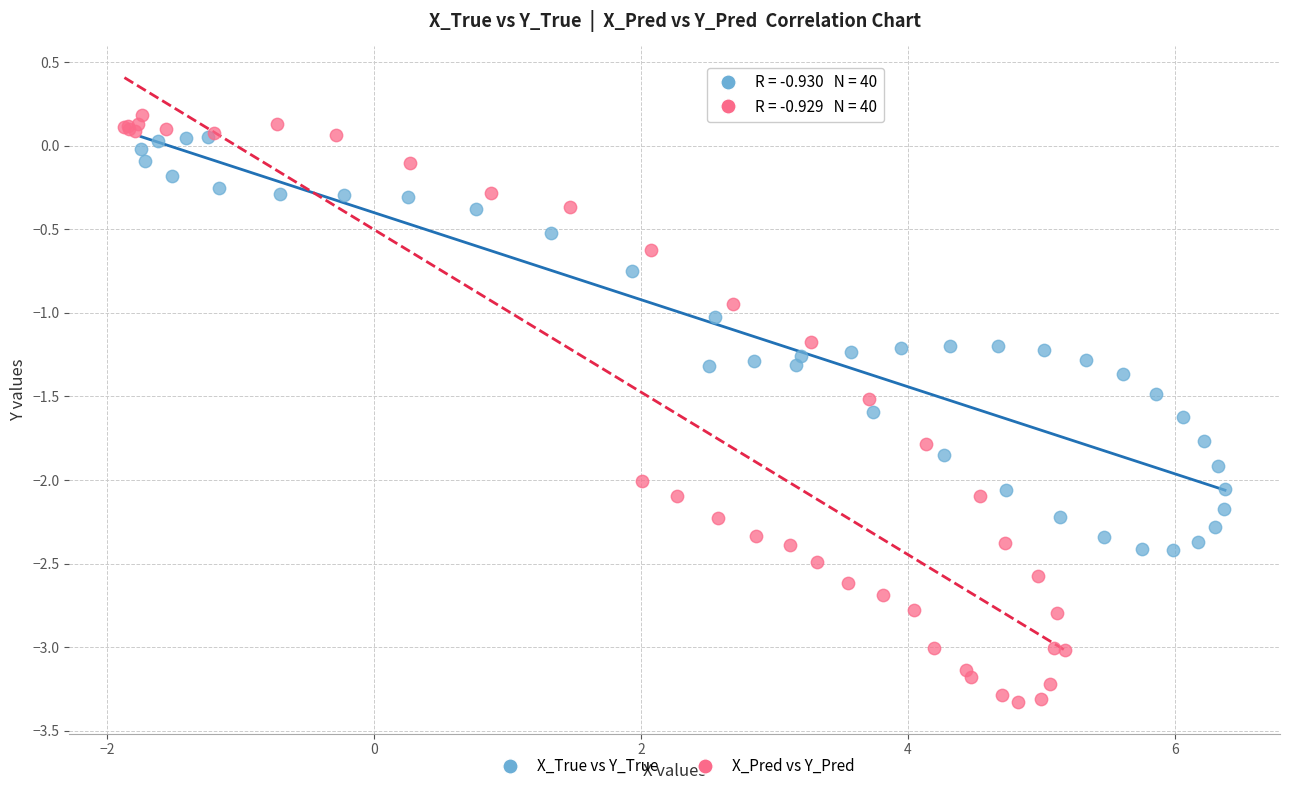

Which series reaches the maximum Y coordinate?

X_Pred vs Y_Pred